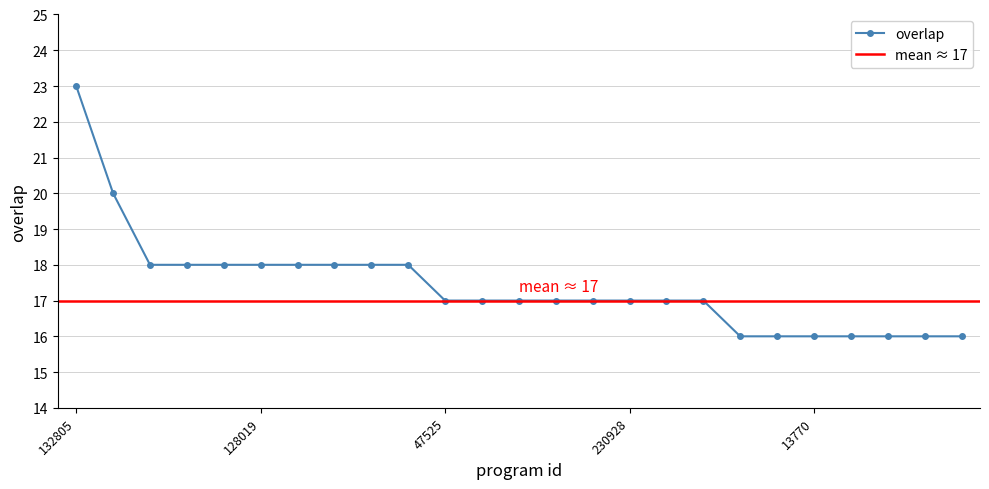

List the labels in order of value, largest first.

132805, 25551, 56159, 56450, 86092, 128019, 164683, 179532, 344747, 346522, 47525, 121499, 166035, 192355, 194475, 230928, 247313, 350384, 13768, 13769, 13770, 13771, 13772, 13796, 15521